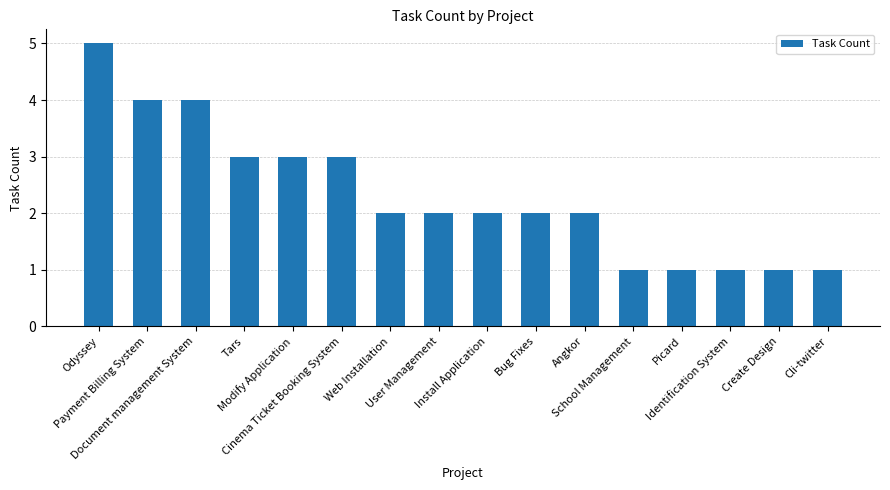

What is the value of the 13th bar from the left?

1